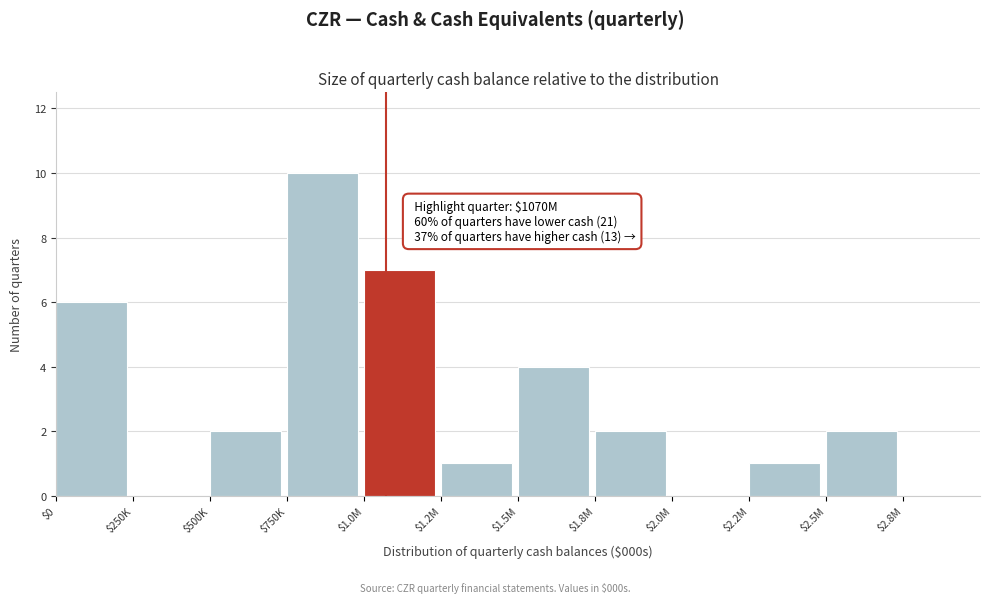

True or false: the data shows 2 at $1.2M.

False